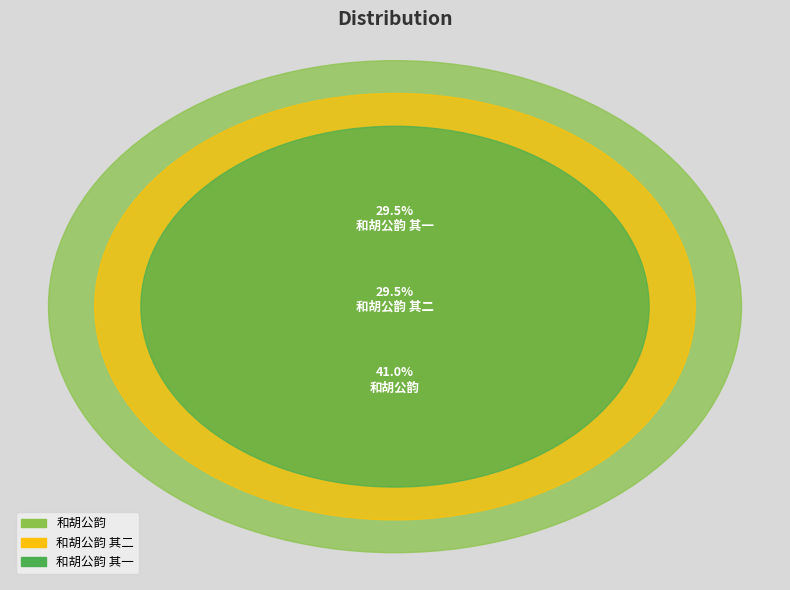

What is the smallest slice in the pie chart?

和胡公韵 其一